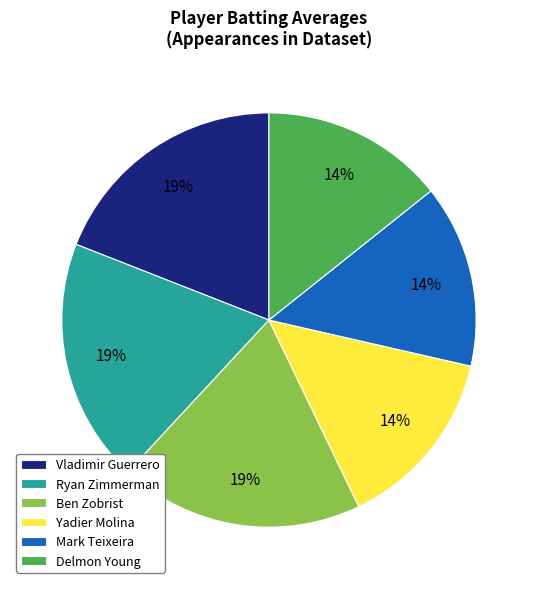

True or false: Vladimir Guerrero accounts for 4% of the total.

False